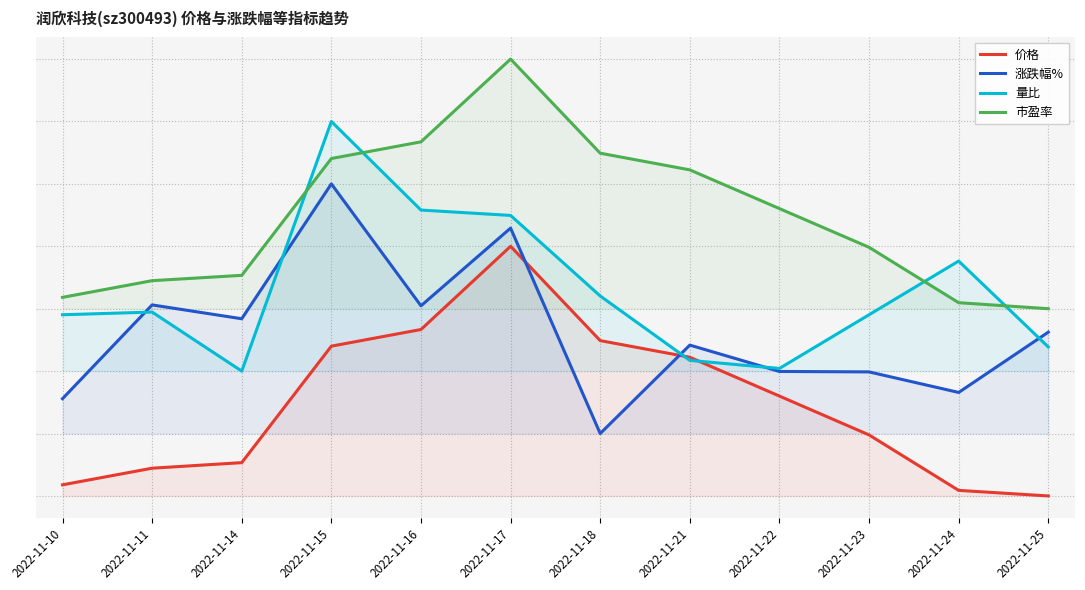

True or false: 价格 and 市盈率 intersect in this chart.

False